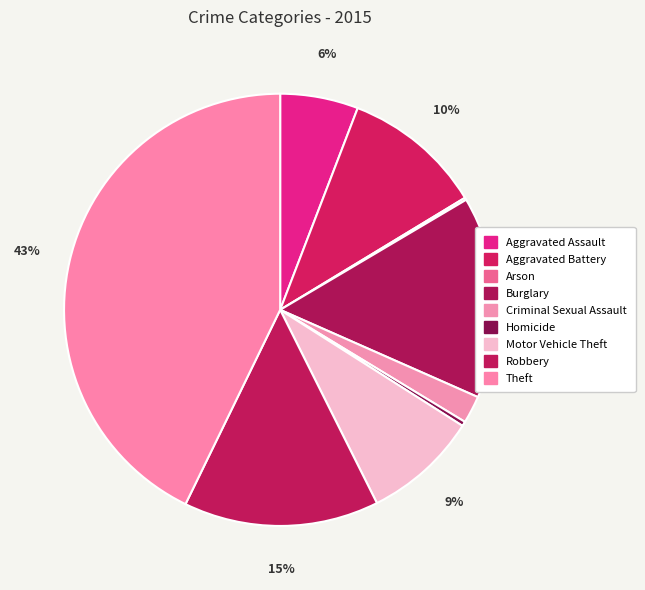

How many segments does this pie chart have?

9